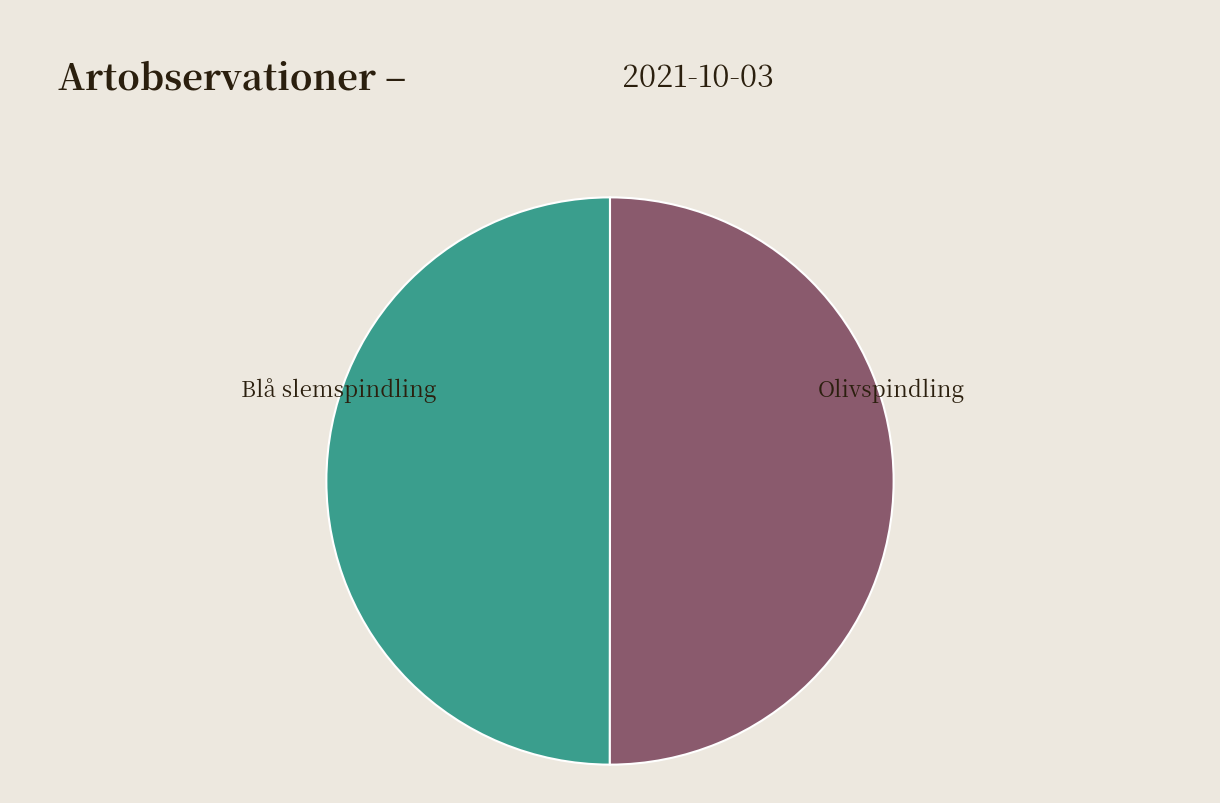

Which category has the biggest portion of the pie?

Blå slemspindling